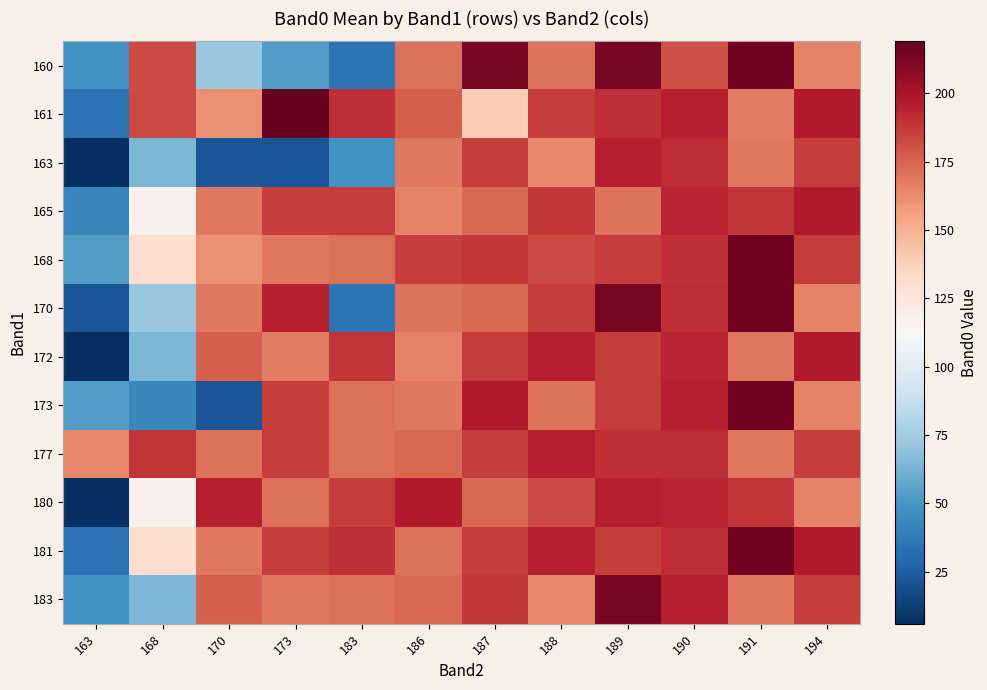

Which series has the largest range (max minus min)?

170